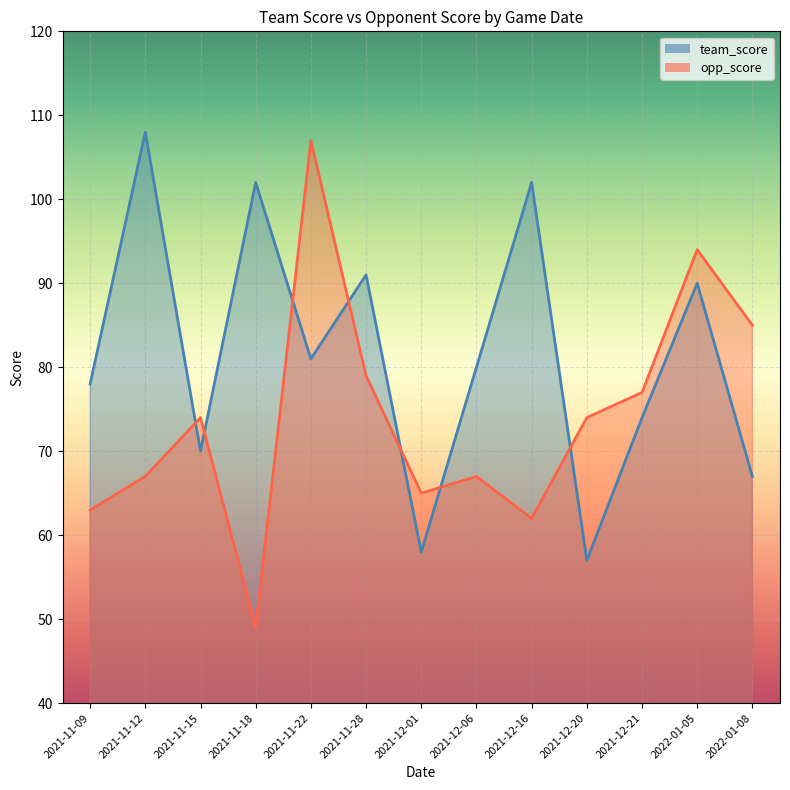

Where do opp_score and team_score first cross each other?

2021-11-12 and 2021-11-15